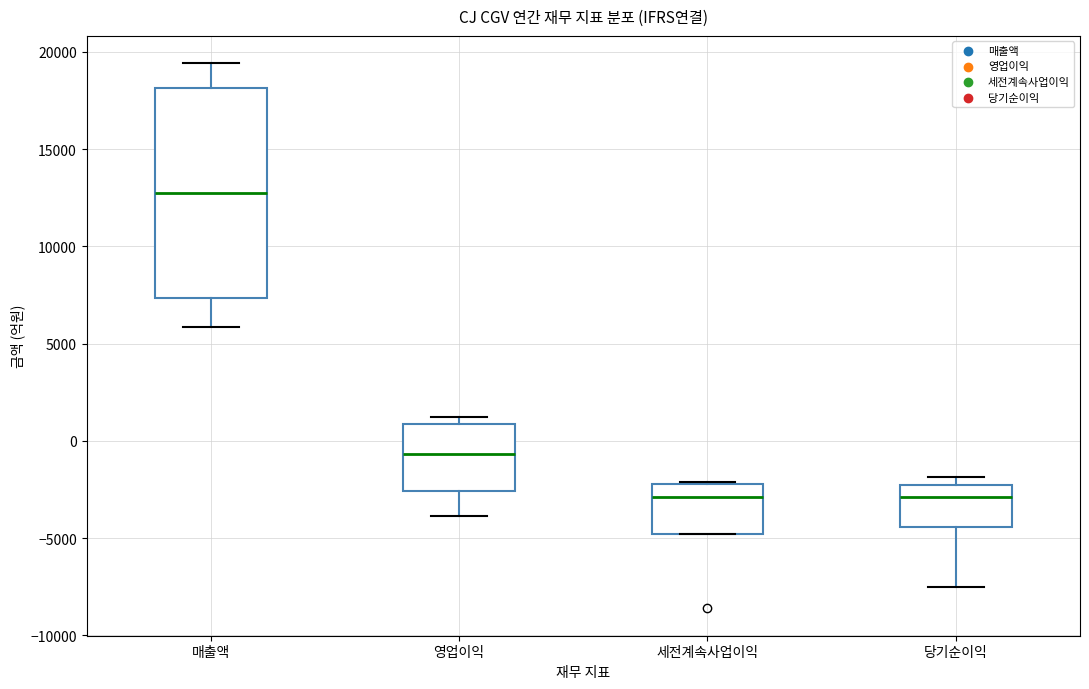

Where does the median line of the box for 매출액 sit on the y-axis? The values are not printed on the chart, so give them approximately, as read against the axis.

13000